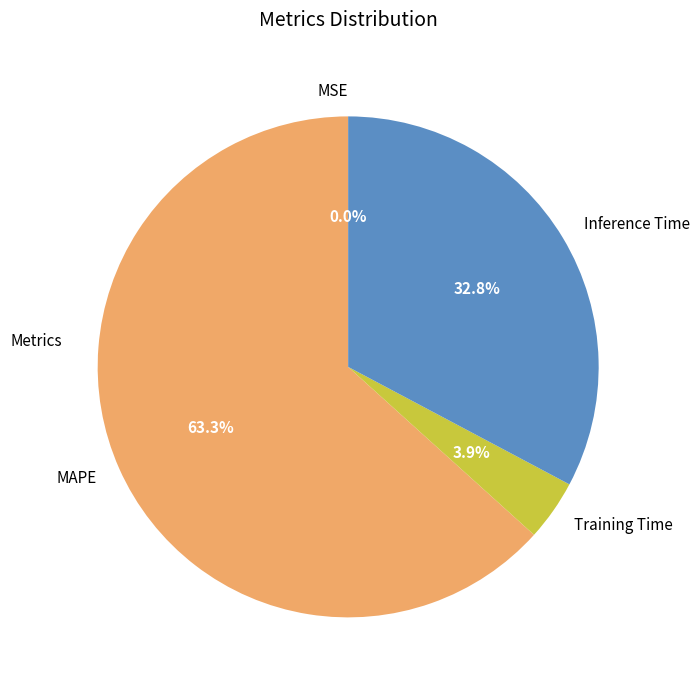

Is it true that Training Time is 4% of the pie?

True